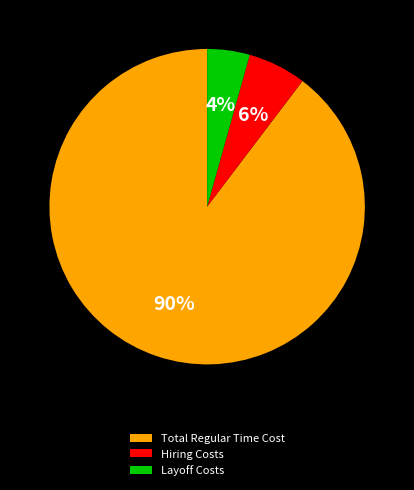

How many slices are in this pie chart?

3